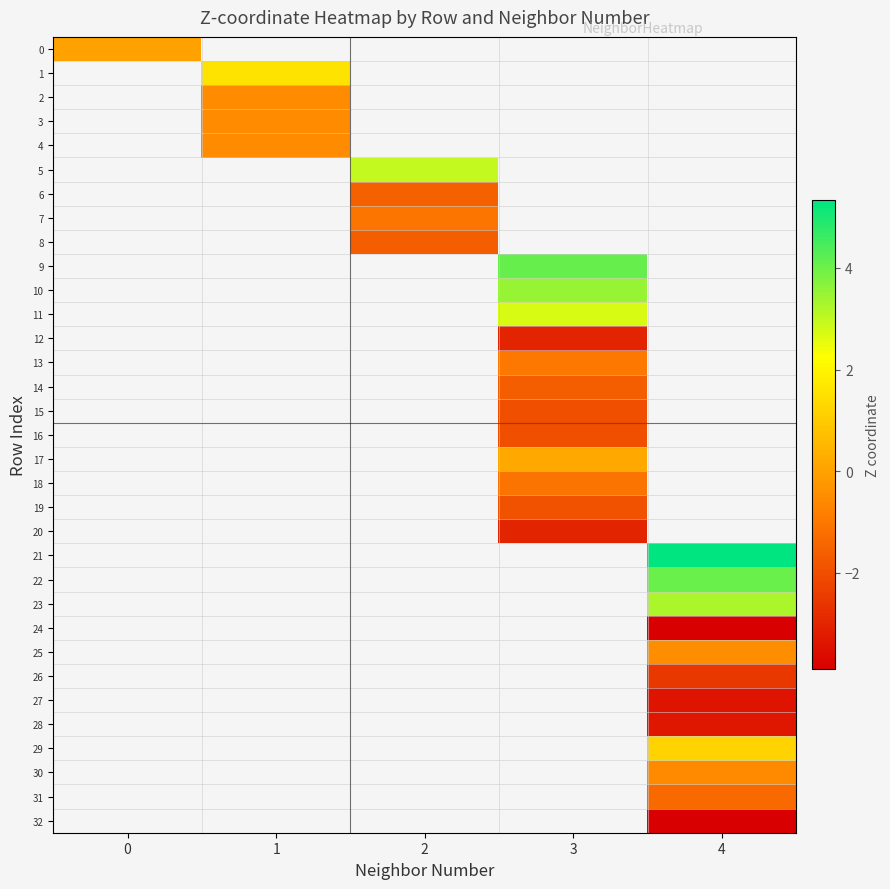

What is the smallest value displayed?

-3.9